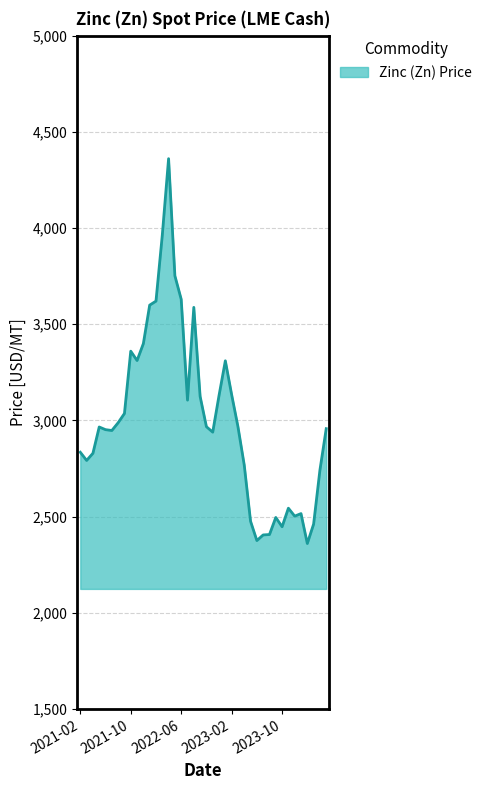

What is the minimum value shown in the chart?

2360.1